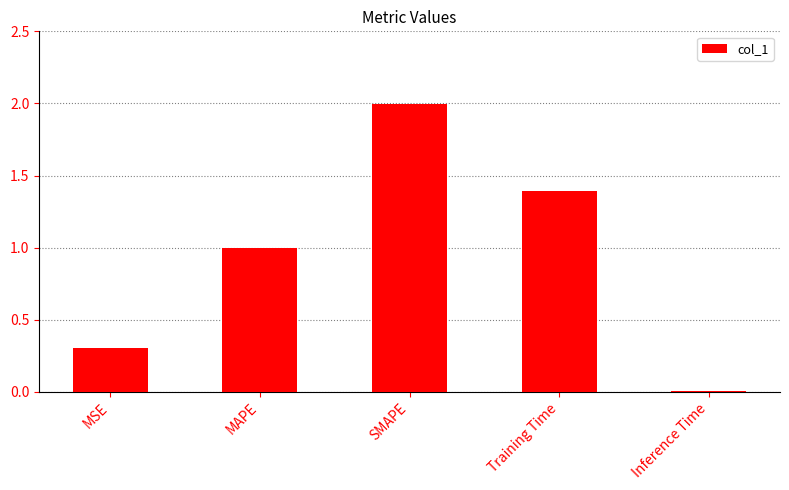

List the labels in order of value, smallest first.

Inference Time, MSE, MAPE, Training Time, SMAPE